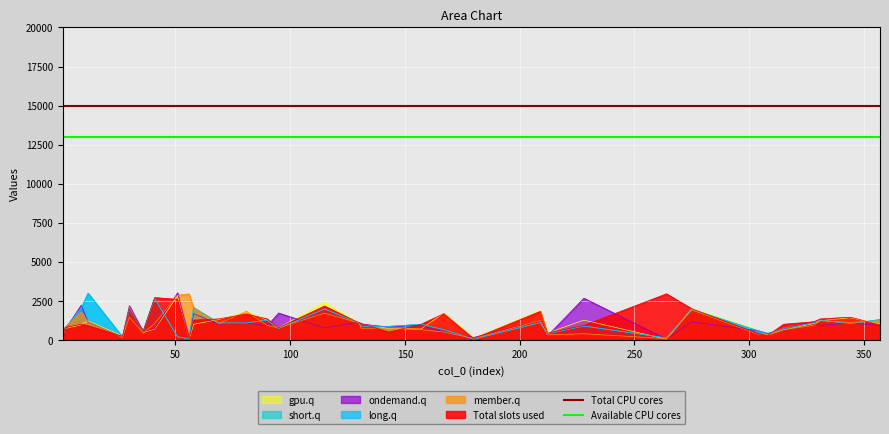

What is the maximum value for long.q?

2977